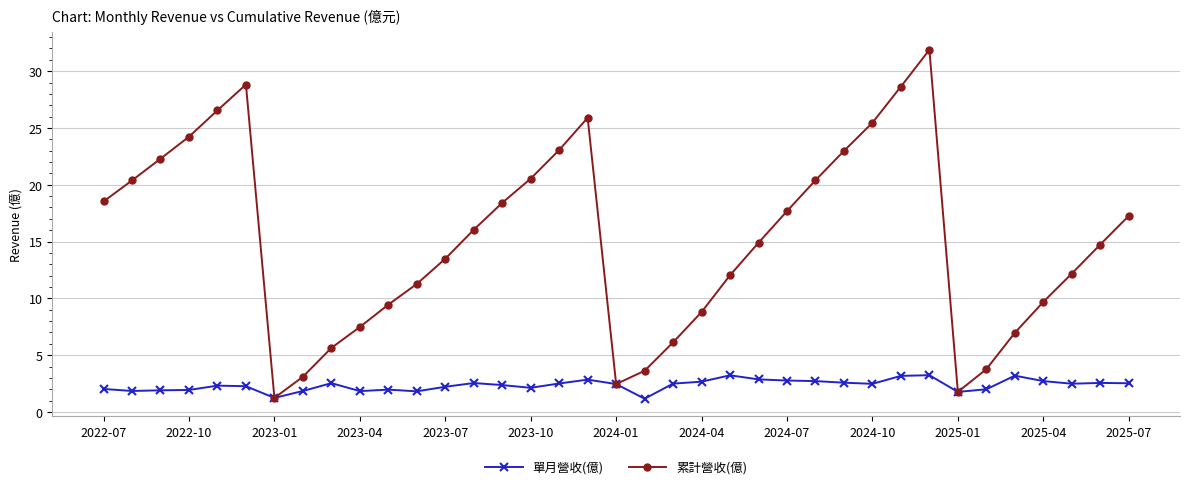

How many lines are shown in the chart?

2